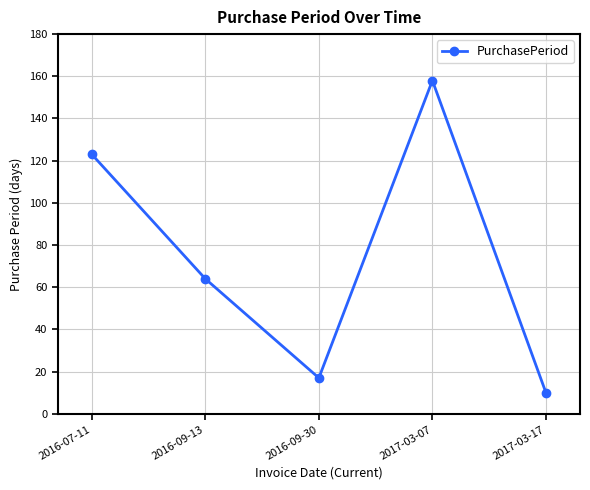

What value does the data have at 2016-07-11, to the nearest 10?

120